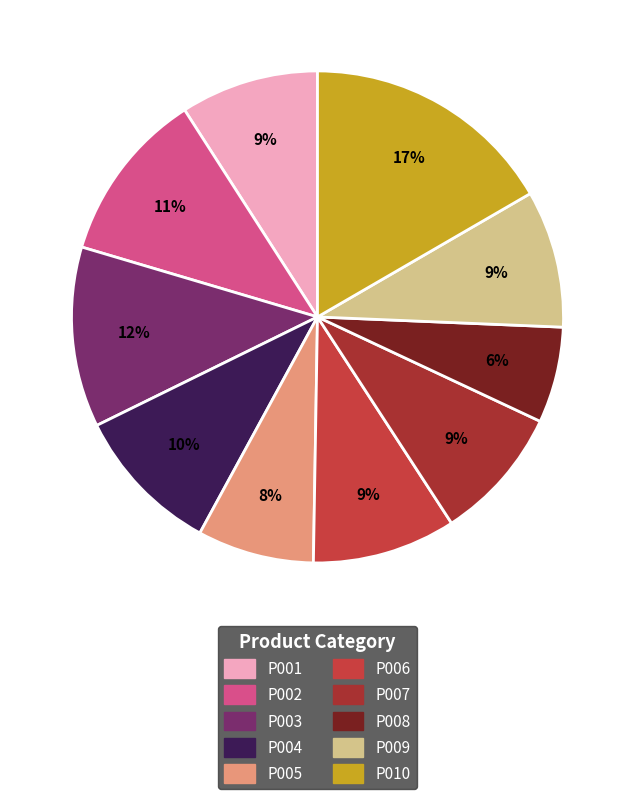

Count the number of slices in the pie.

10